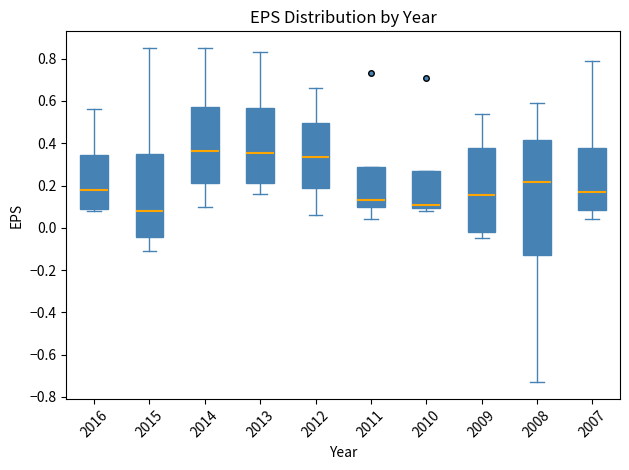

Reading left to right, transcribe this box plot: for each box, give where its median line is, the range the box spans, and where its two whiskers end, as read against the y-axis. The values are not printed on the chart, so give them approximately, as read against the axis.

2016: median 0.18, box 0.08 to 0.34, whiskers 0.08 (just below the box's lower edge) to 0.56
2015: median 0.08, box -0.04 to 0.34, whiskers -0.10 to 0.86
2014: median 0.36, box 0.22 to 0.58, whiskers 0.10 to 0.86
2013: median 0.36, box 0.22 to 0.56, whiskers 0.16 to 0.84
2012: median 0.34, box 0.18 to 0.50, whiskers 0.06 to 0.66
2011: median 0.14, box 0.10 to 0.28, whiskers 0.04 to 0.28
2010: median 0.12, box 0.10 to 0.26, whiskers 0.08 to 0.26
2009: median 0.16, box -0.02 to 0.38, whiskers -0.04 to 0.54
2008: median 0.22, box -0.12 to 0.42, whiskers -0.72 to 0.60
2007: median 0.18, box 0.08 to 0.38, whiskers 0.04 to 0.80